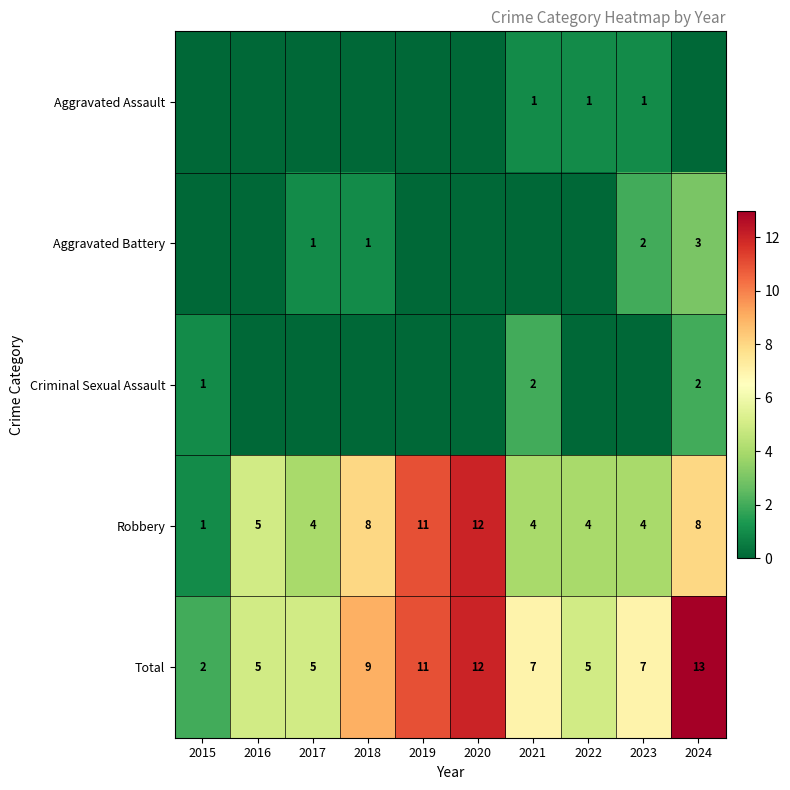

What is the average value of the Robbery series?

6